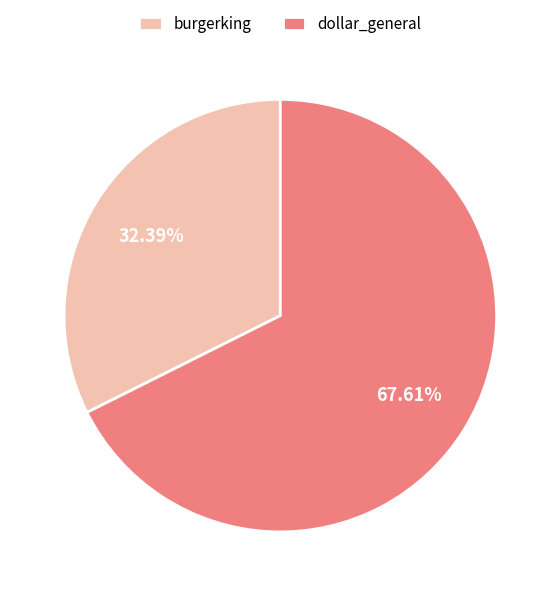

Is it true that burgerking is 32% of the pie?

True